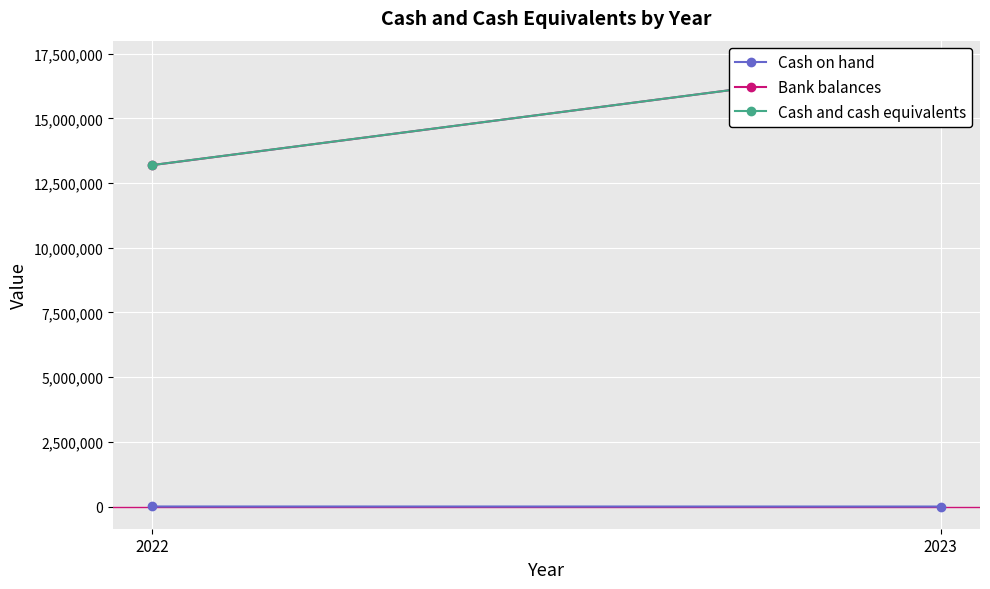

Rank the series by their maximum value, from lowest to highest.

Cash on hand, Bank balances, Cash and cash equivalents